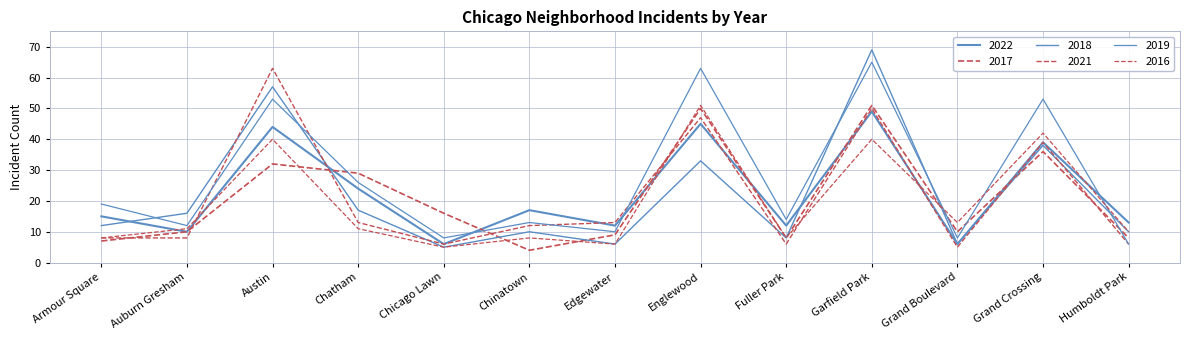

How many lines are shown in the chart?

6